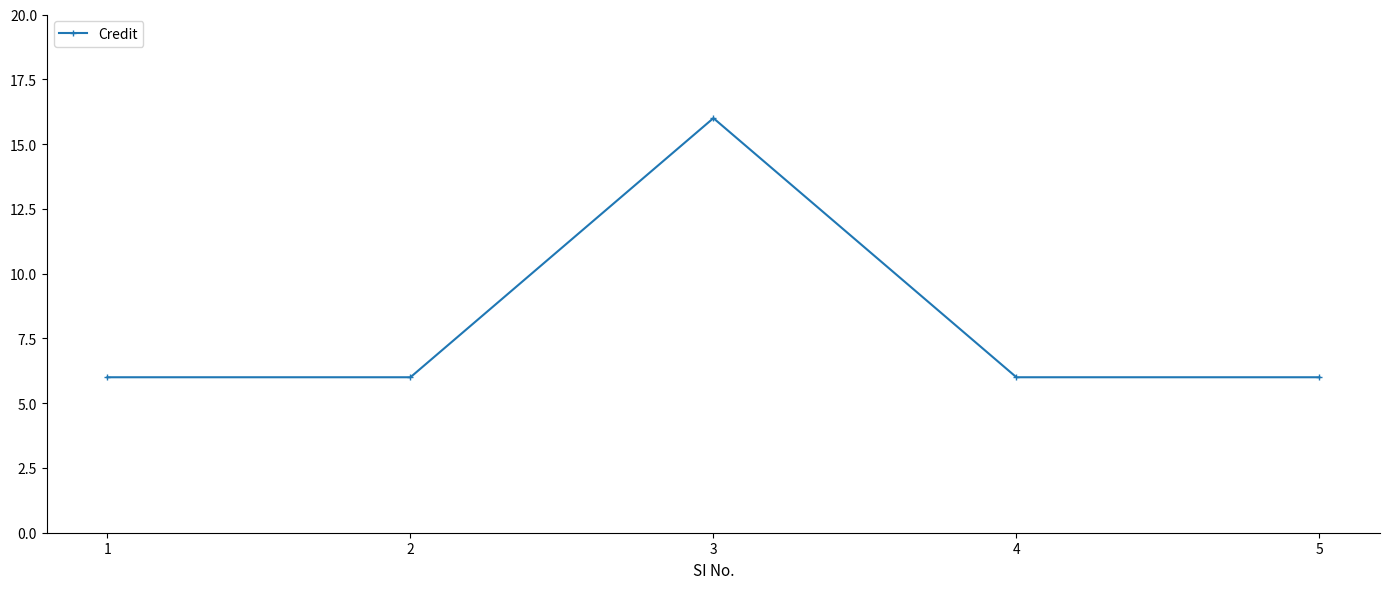

True or false: the data shows 5 at 3.

False